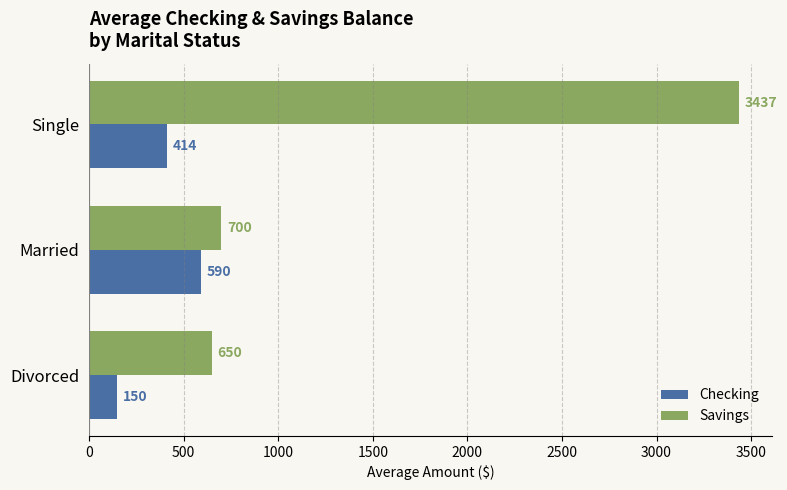

Where is Savings nearest to the value 2043?

Married